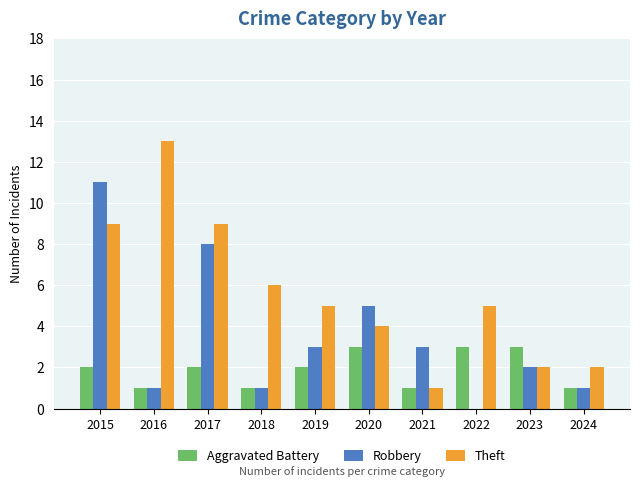

Which series has the largest range (max minus min)?

Theft